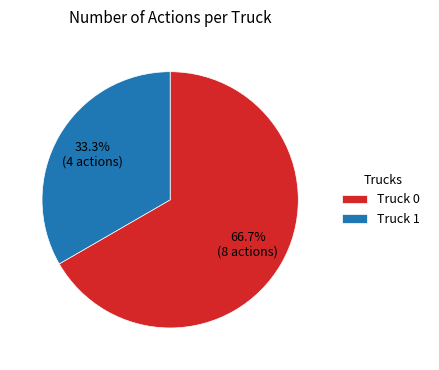

True or false: Truck 1 accounts for 33% of the total.

True